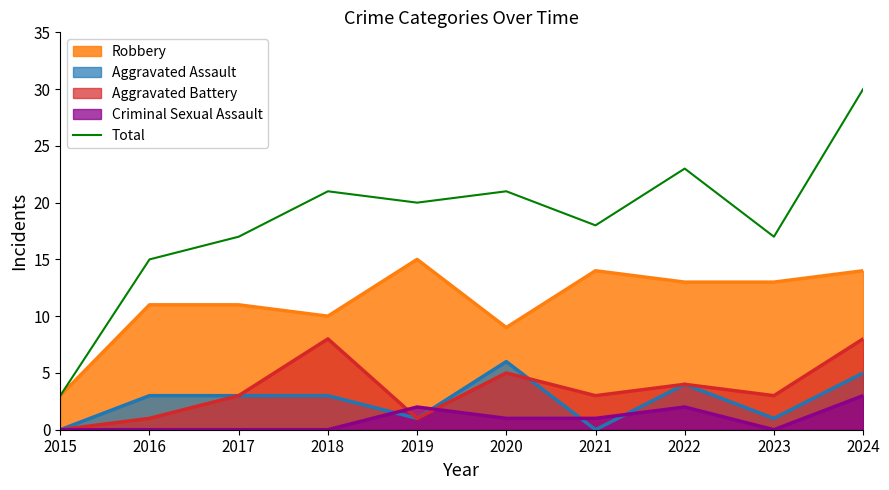

Which category has the highest value across all series?

2024